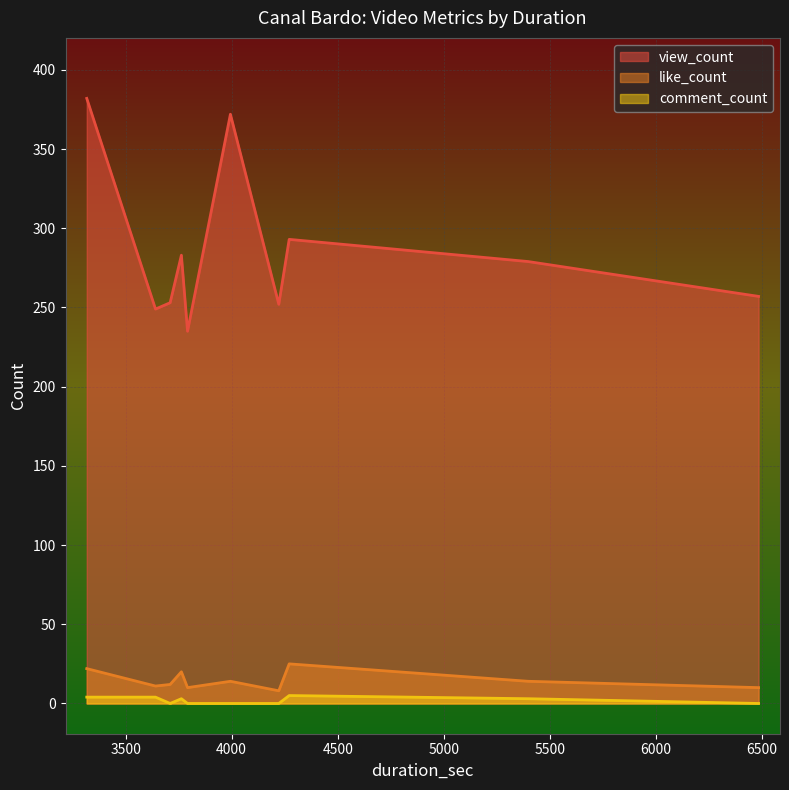

How many data points in comment_count are less than 3?

5